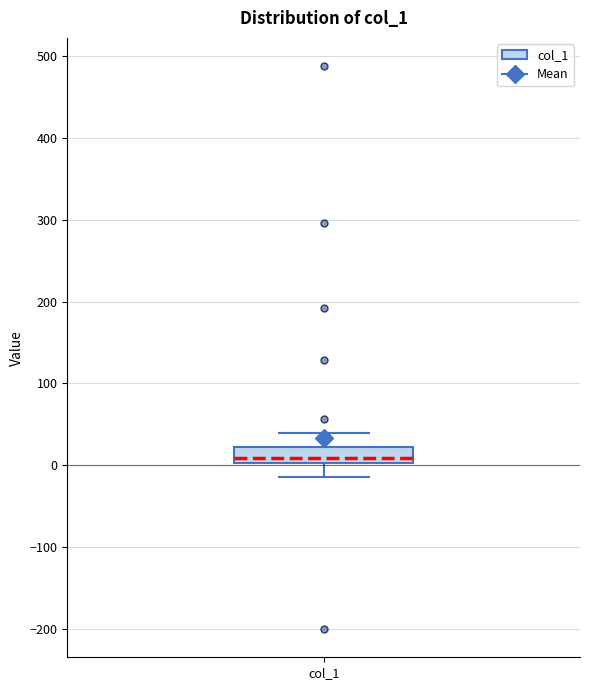

Read this box plot against the y-axis: the position of the median line, the range covered by the box, and the ends of both whiskers. The values are not printed on the chart, so give them approximately, as read against the axis.

median 10, box 0 to 20, whiskers -10 to 40